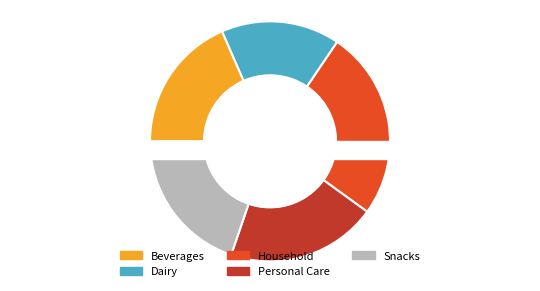

To the nearest percent, what is the combined percentage of Beverages and Personal Care?

39%